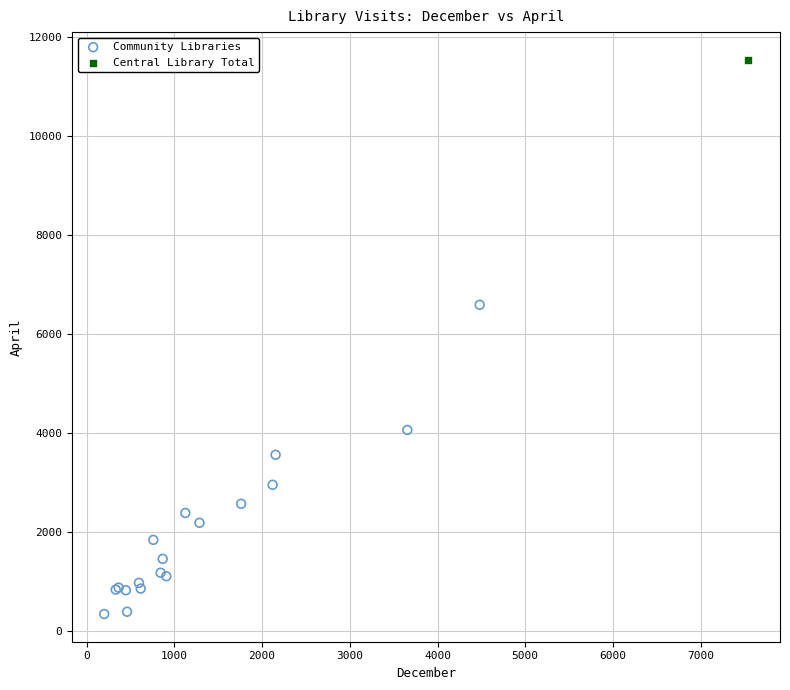

What are all the series names shown in the legend?

Community Libraries, Central Library Total